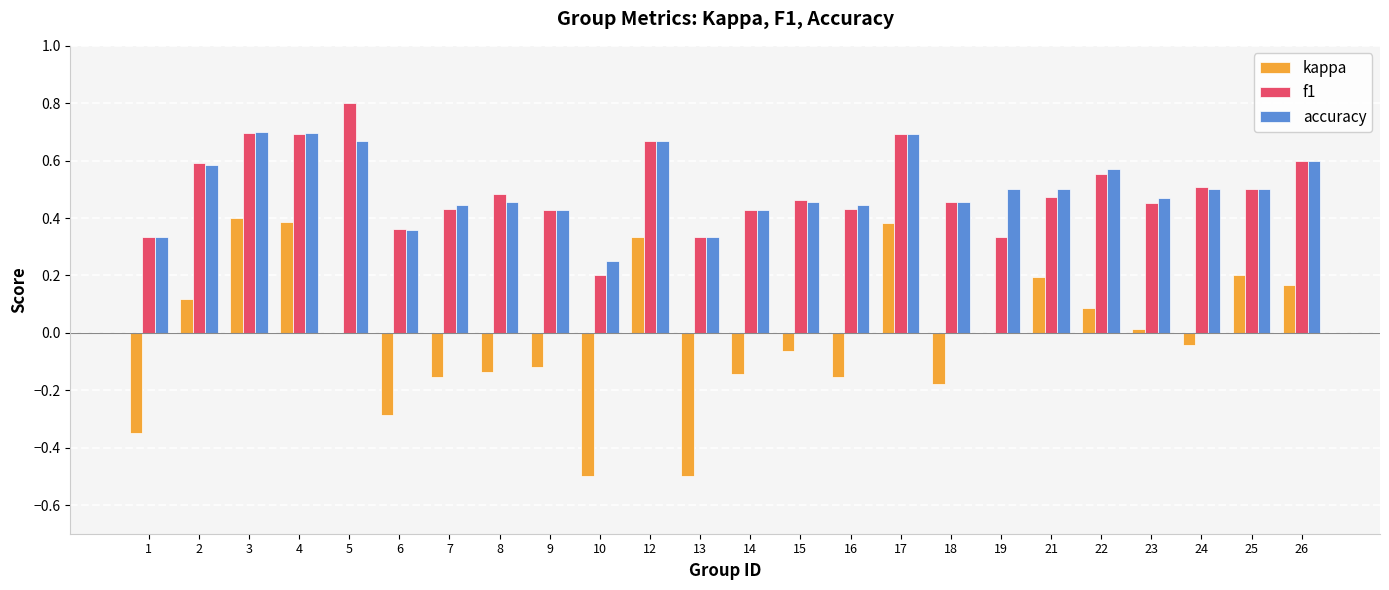

What are all the series names shown in the legend?

kappa, f1, accuracy